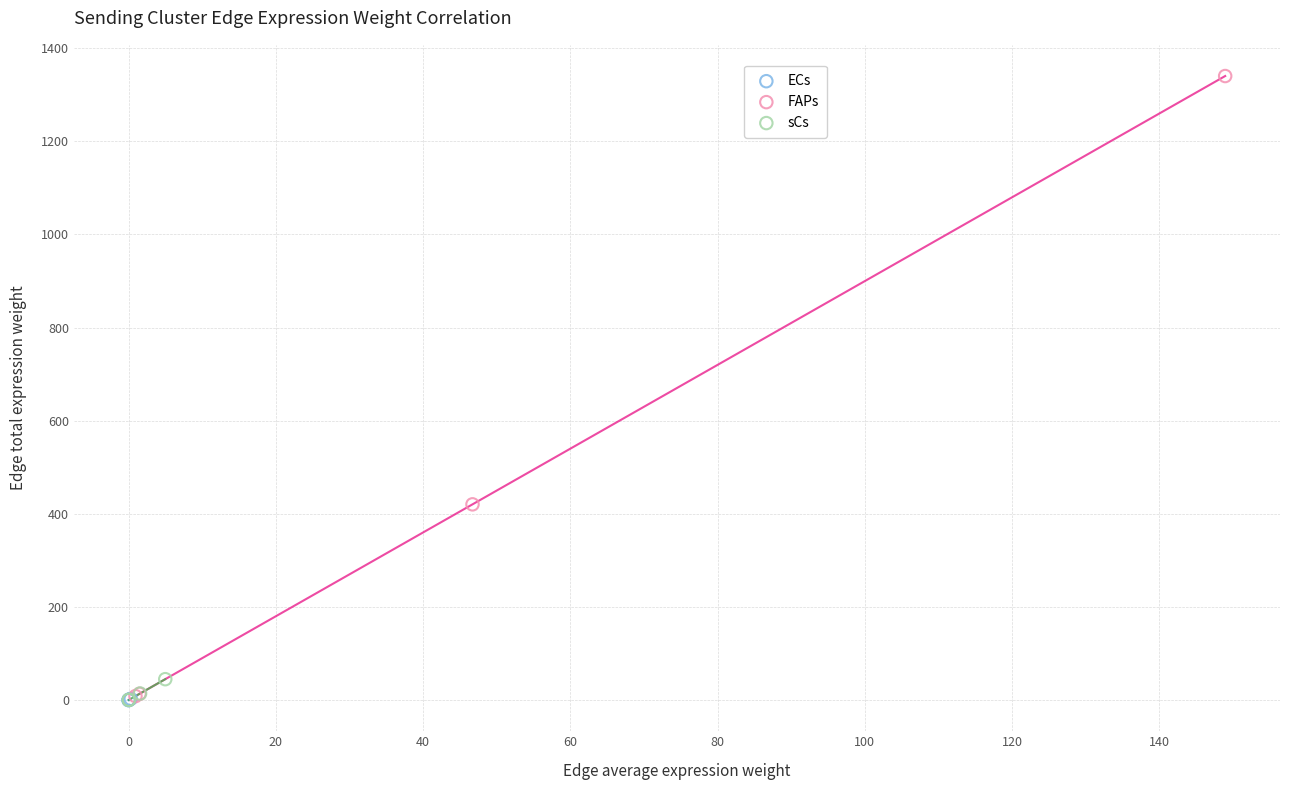

Which series contains the highest Y value?

FAPs